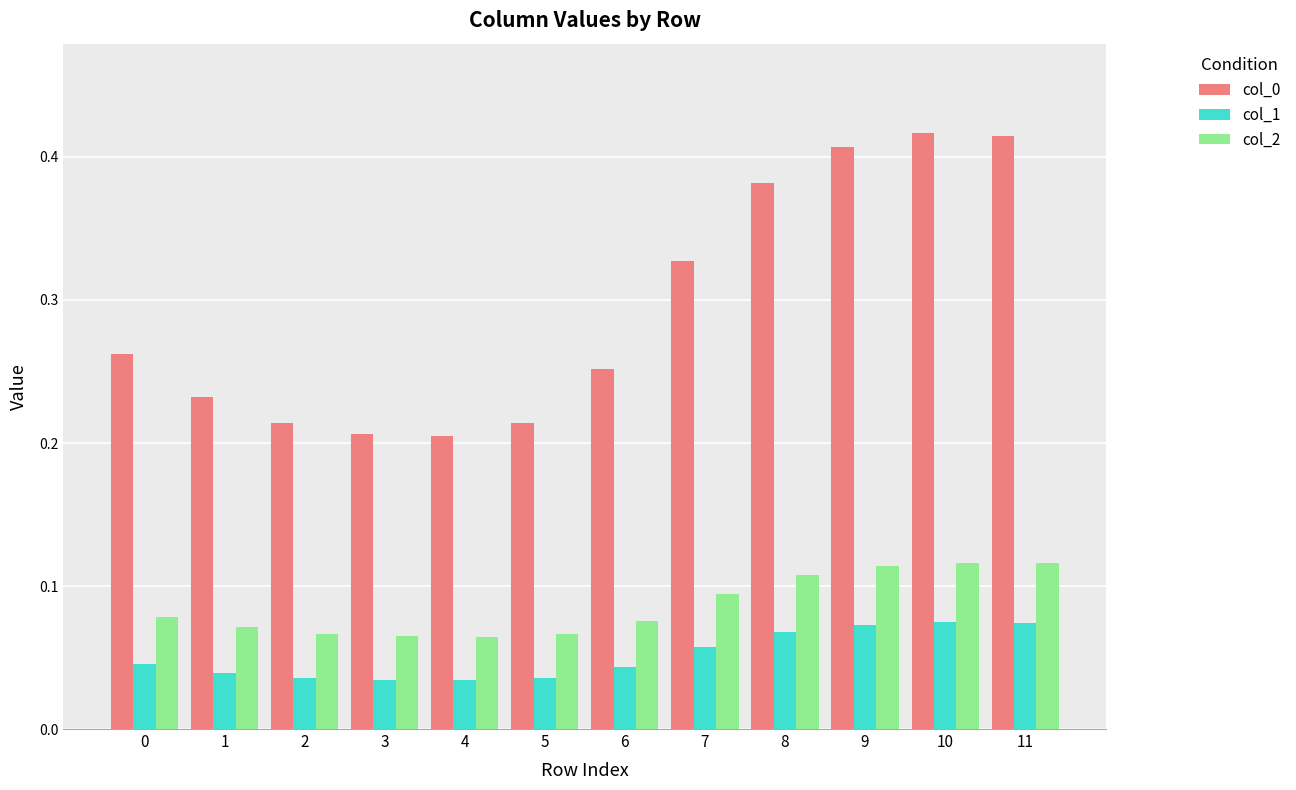

Count the col_2 values in the range 0 to 1.

12